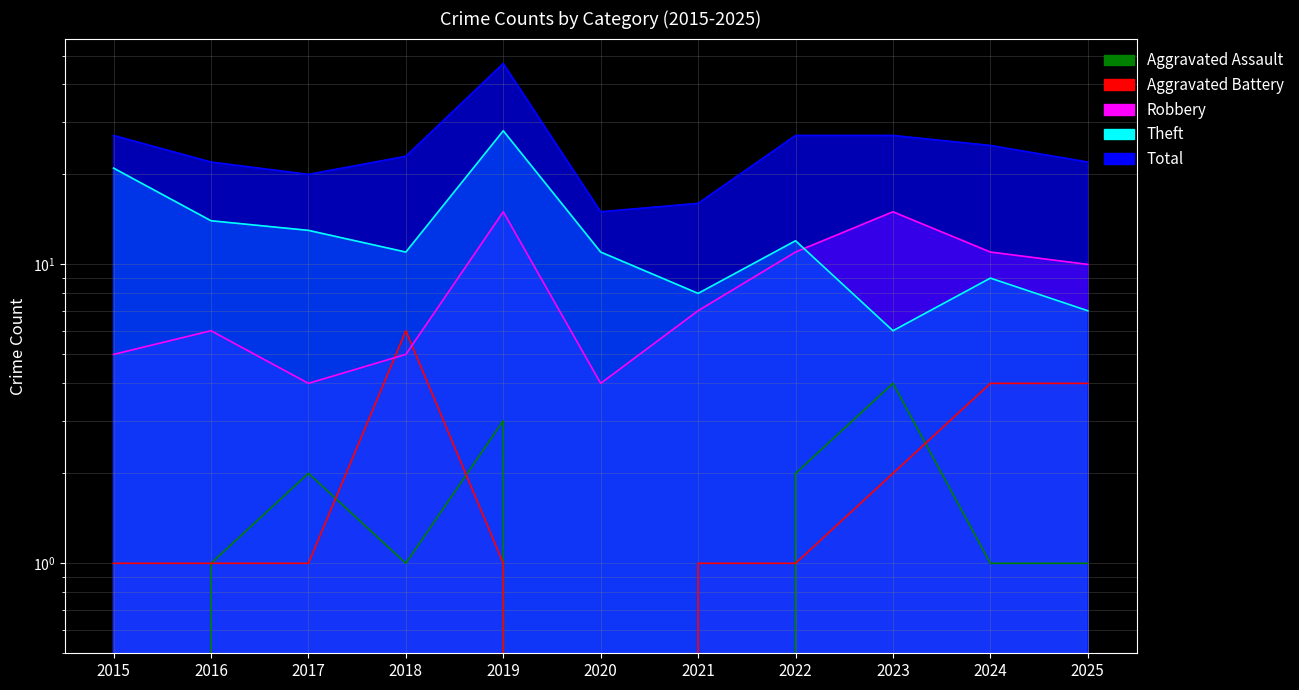

At which category does Aggravated Assault reach its first local peak?

2017